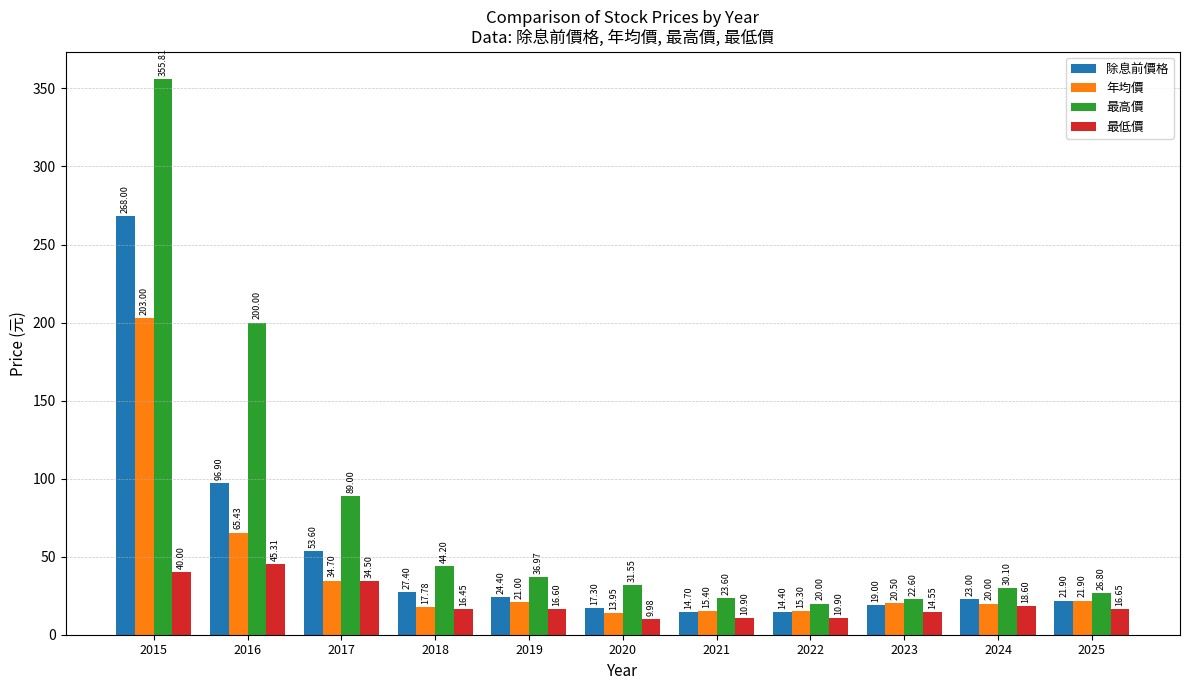

Rank the categories by 年均價 value from highest to lowest.

2015, 2016, 2017, 2025, 2019, 2023, 2024, 2018, 2021, 2022, 2020